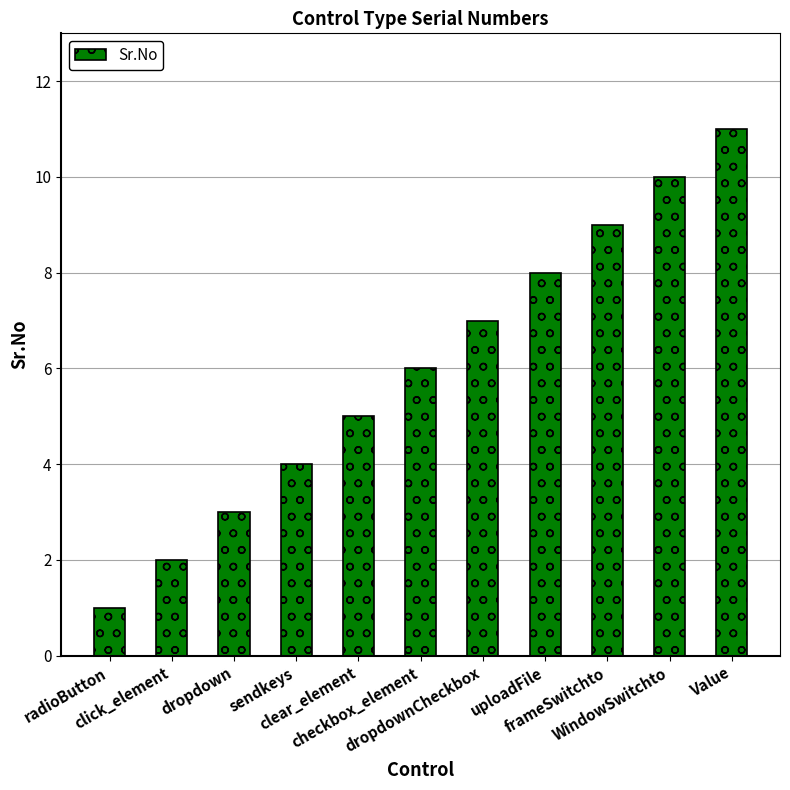

How many values are between 3 and 9?

7